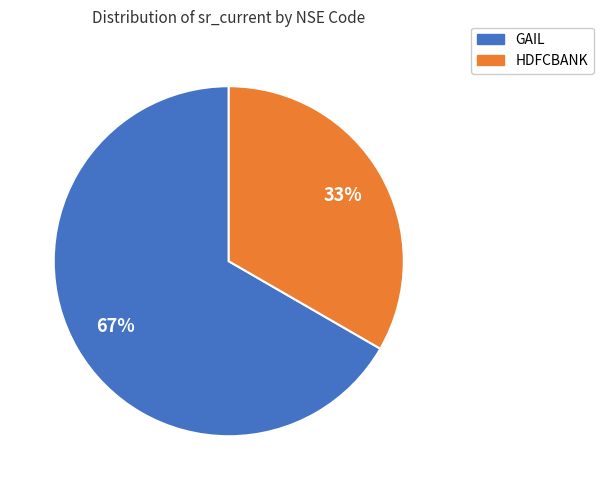

To the nearest percent, what is the average slice percentage?

50%